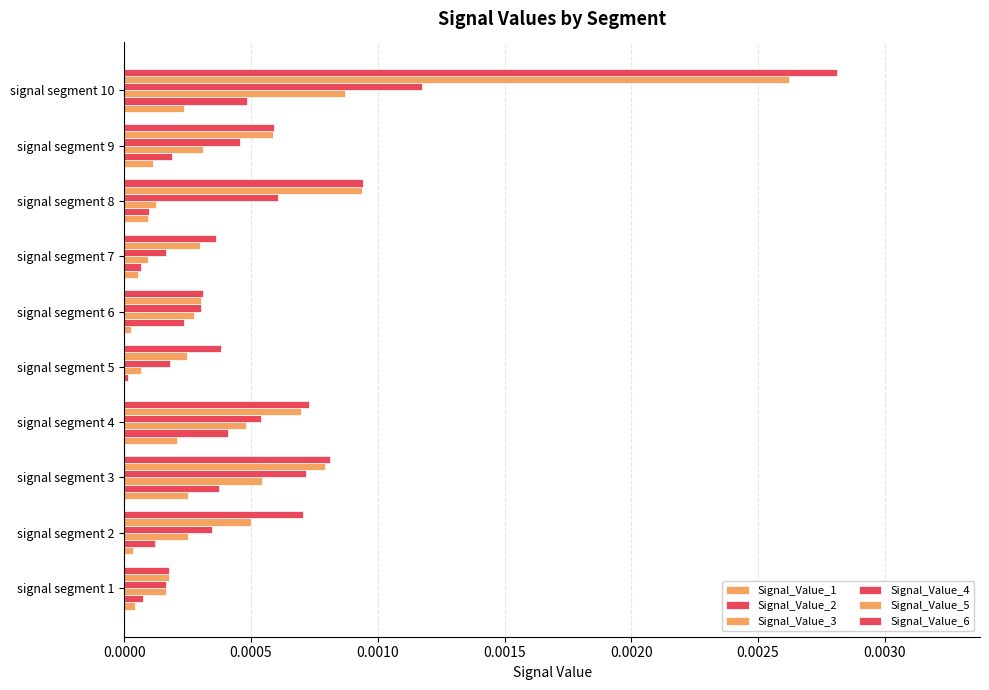

Which series has the largest range (max minus min)?

Signal_Value_6